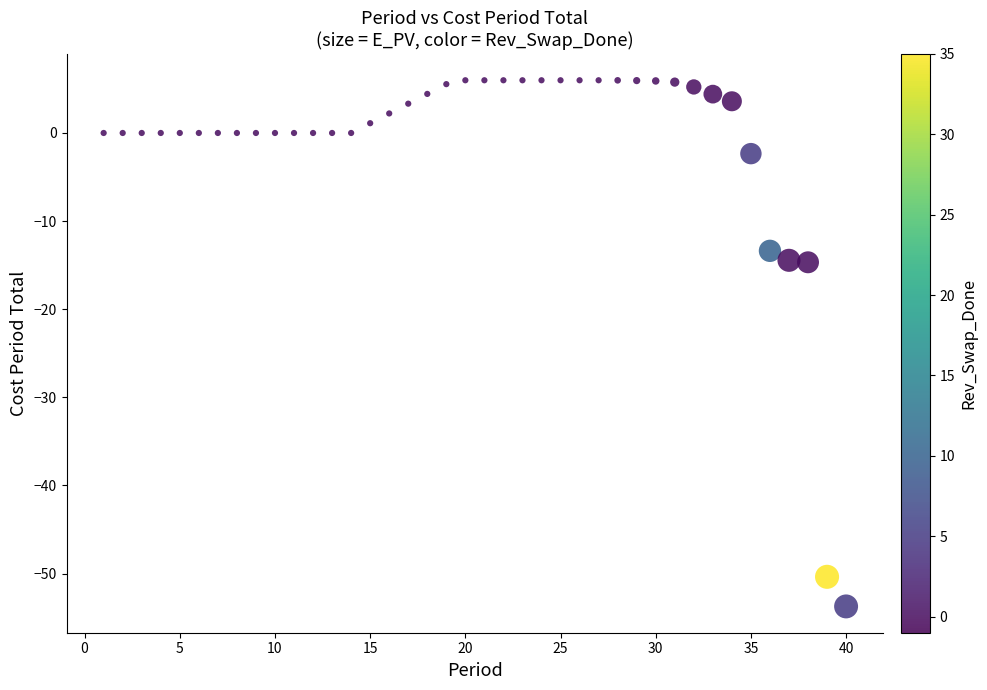

What is the range of X values (max minus min)?

39.0